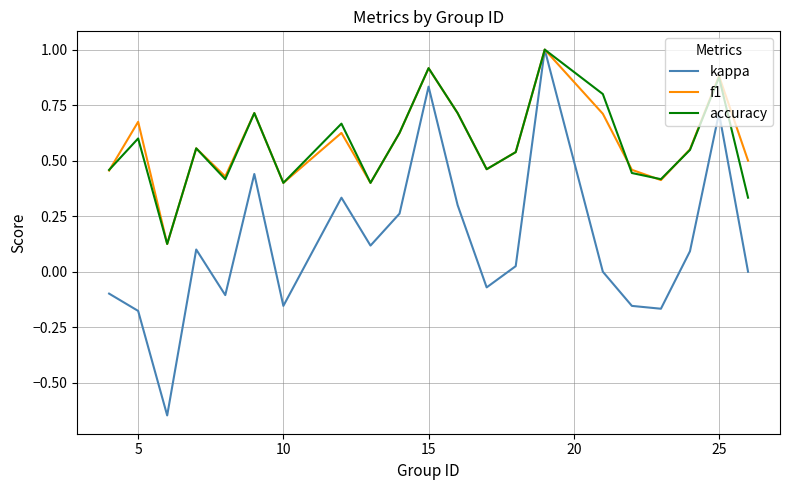

True or false: f1 has more than 1 interior local peaks.

True